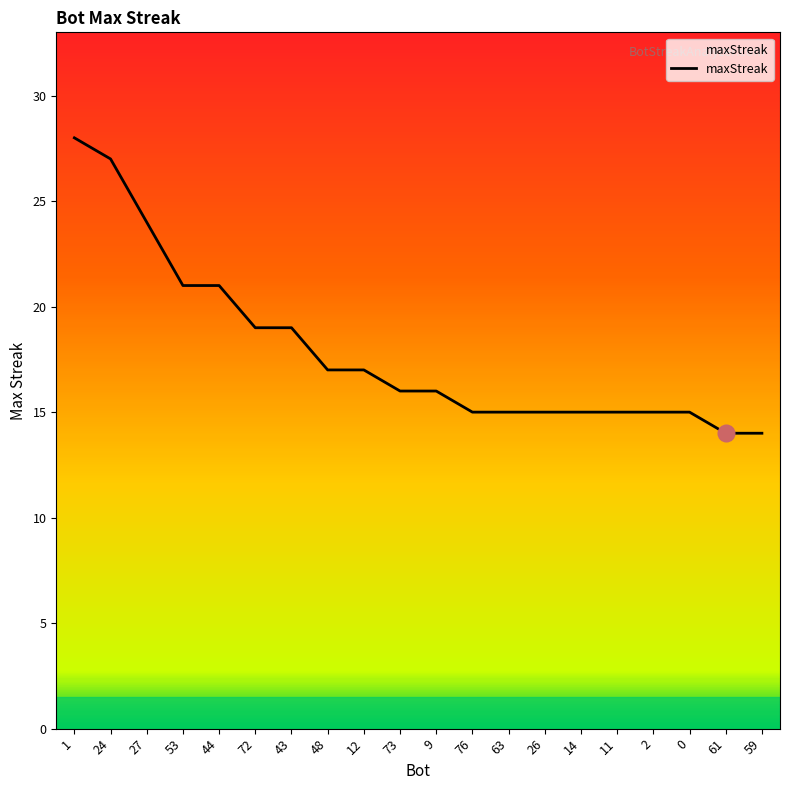

Between 12 and 43, which is larger?

43